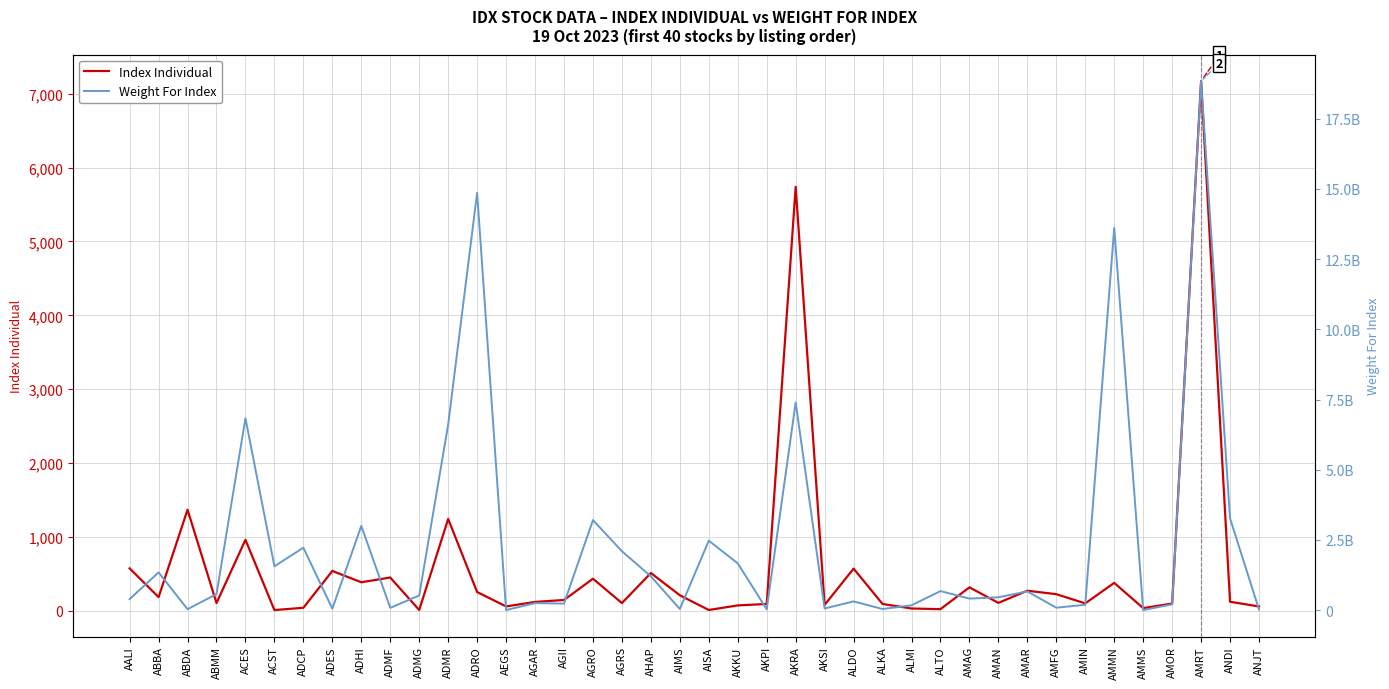

Which series has the widest spread of values?

Weight For Index